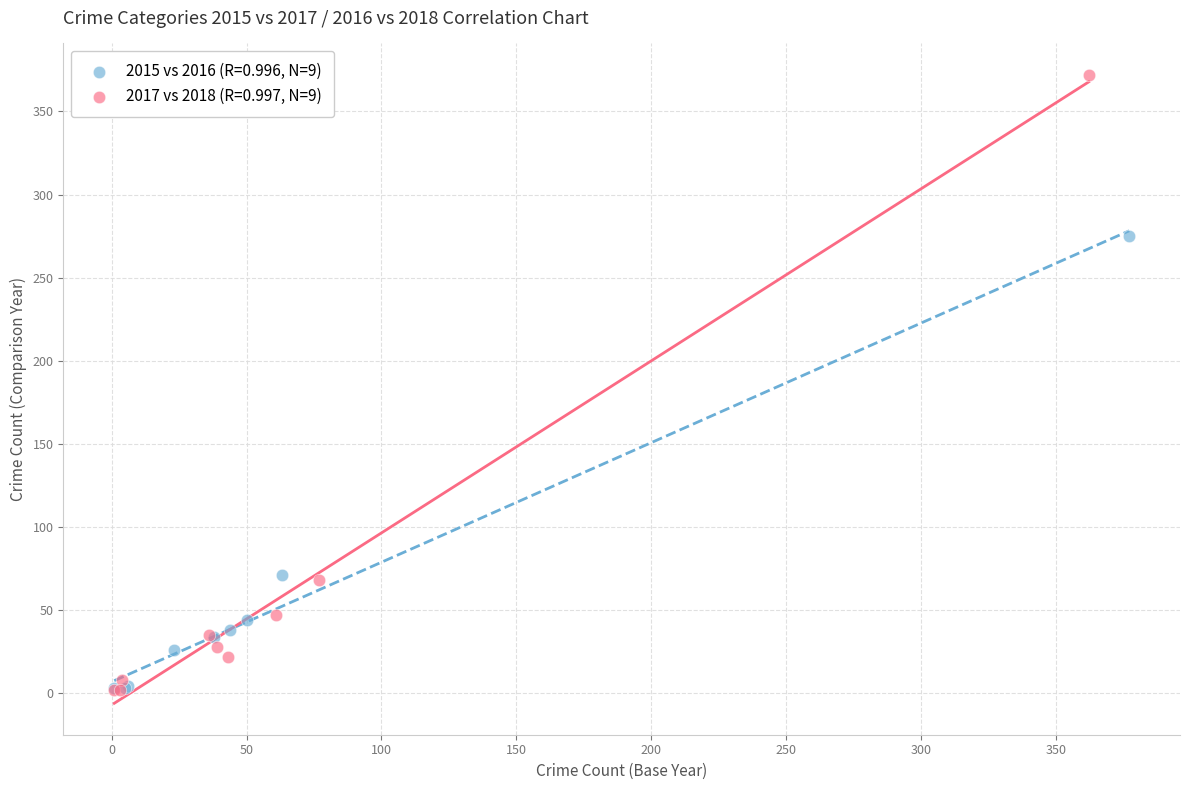

Which series reaches the maximum Y coordinate?

2017 vs 2018 (R=0.997, N=9)